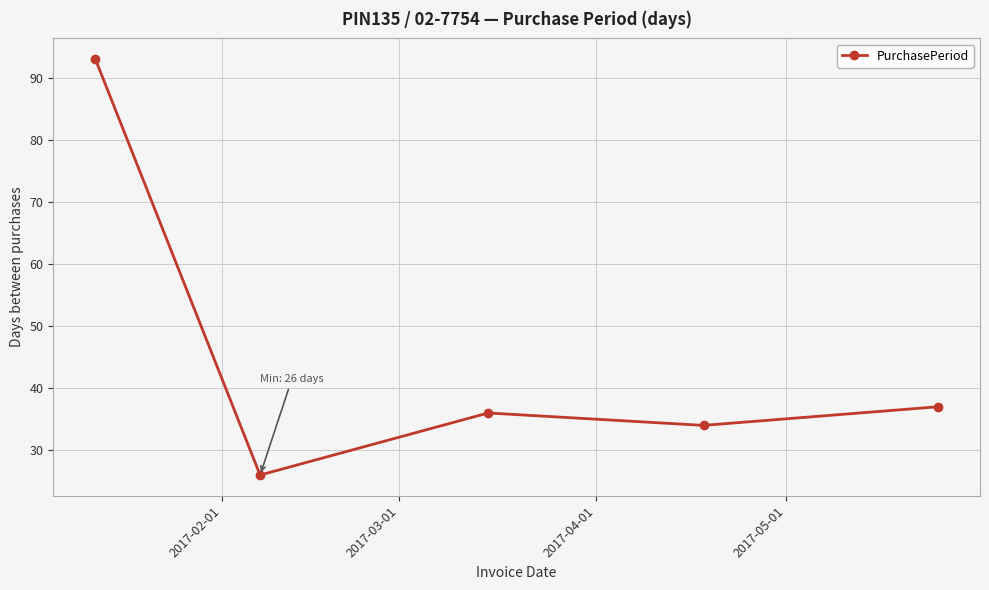

What is the value of the 2nd point from the left?

26